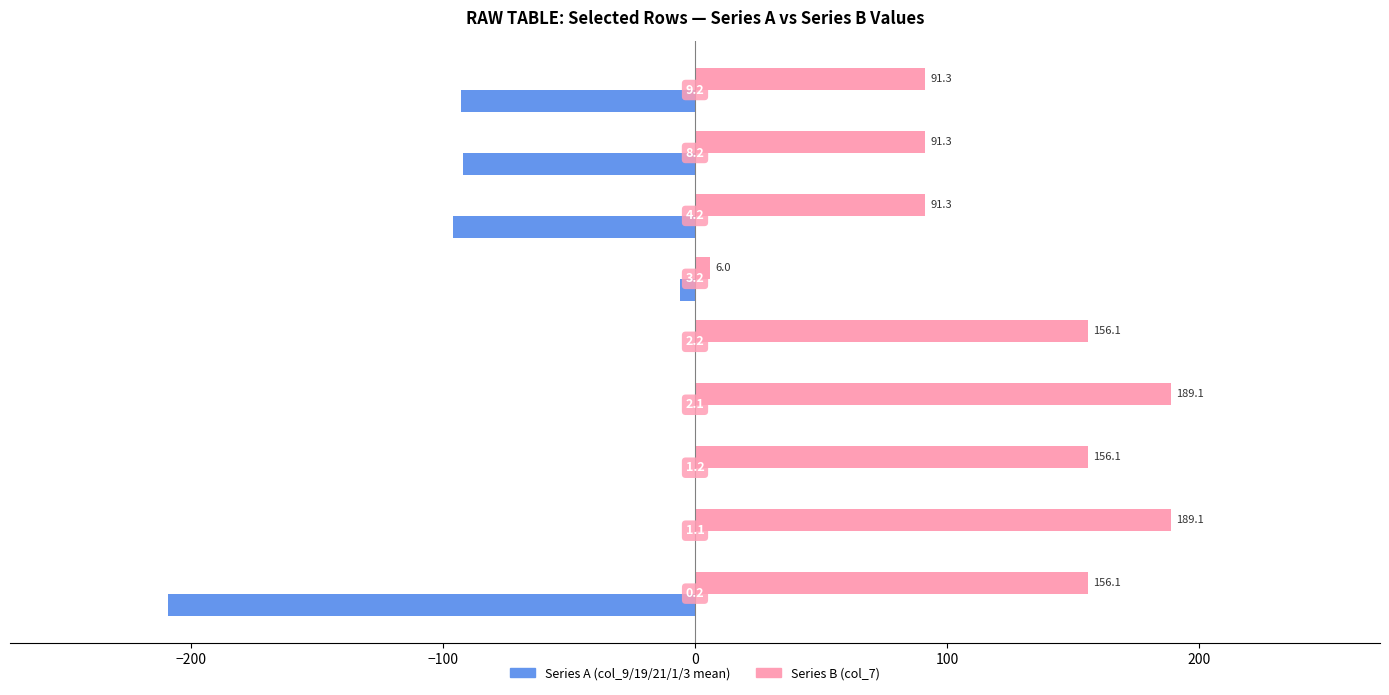

What are all the series names shown in the legend?

Series A (col_9/19/21/1/3 mean), Series B (col_7)